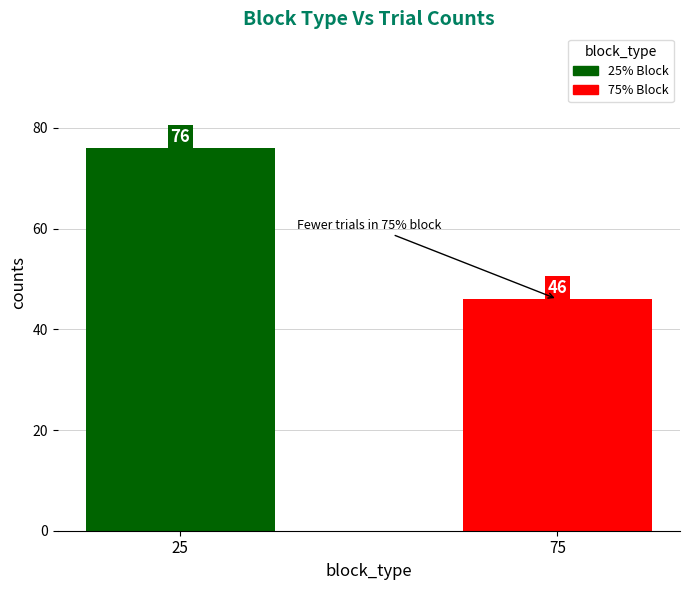

Rank the series by their maximum value, from highest to lowest.

25% Block, 75% Block